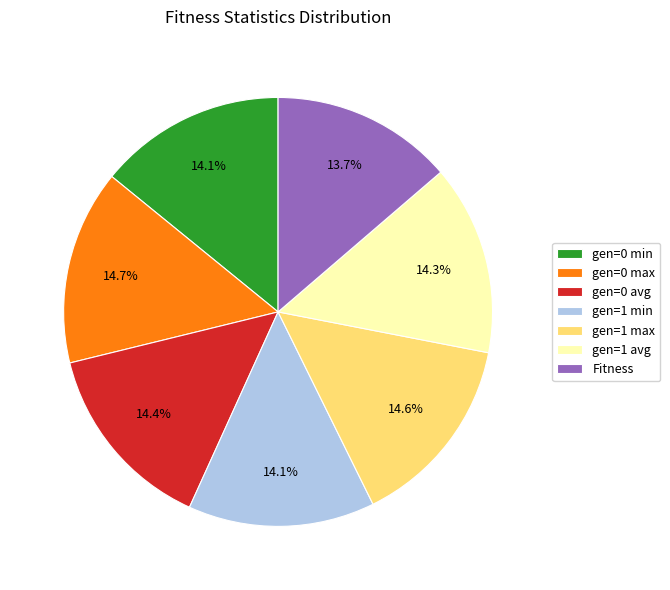

To the nearest percent, what percentage of the pie is gen=1 max?

15%